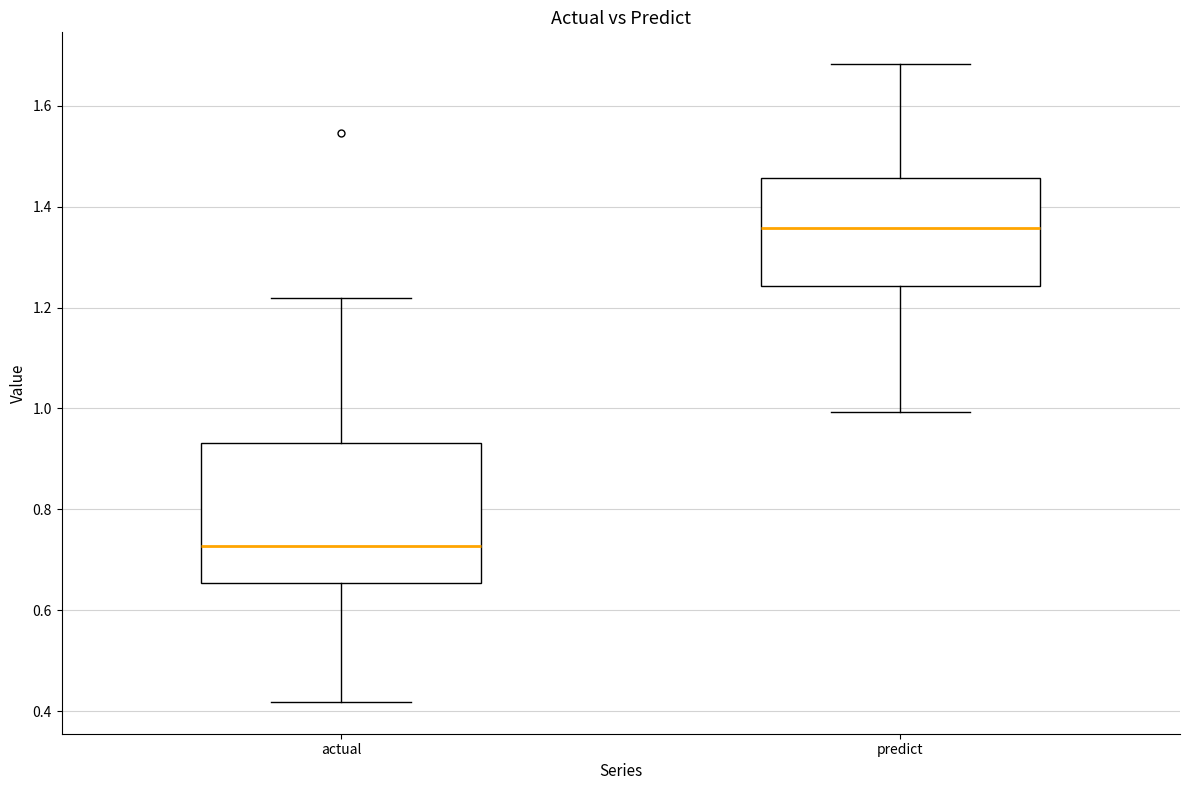

Reading left to right, read every box against the y-axis: the position of its median line, the range the box covers, and the ends of its whiskers. The values are not printed on the chart, so give them approximately, as read against the axis.

actual: median 0.72, box 0.66 to 0.94, whiskers 0.42 to 1.22
predict: median 1.36, box 1.24 to 1.46, whiskers 1.00 to 1.68